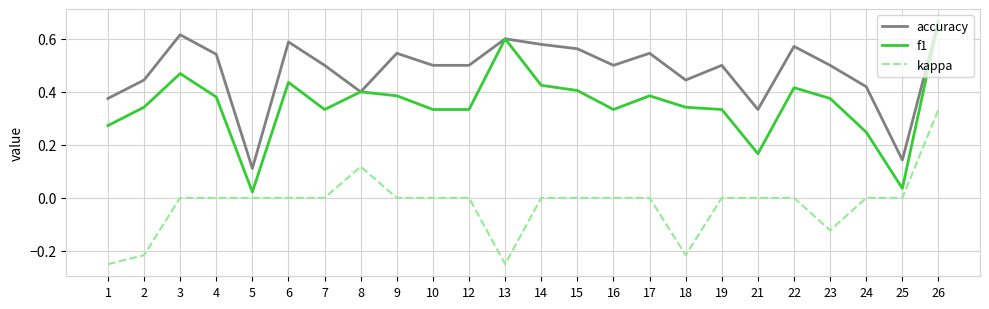

Which series has the widest spread of values?

f1